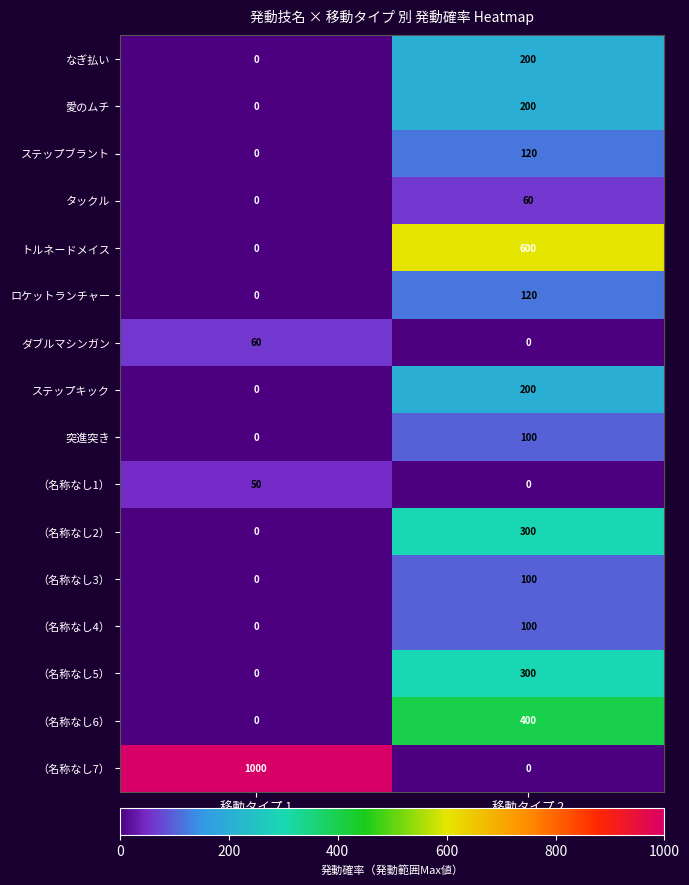

Count the number of data series in this chart.

16